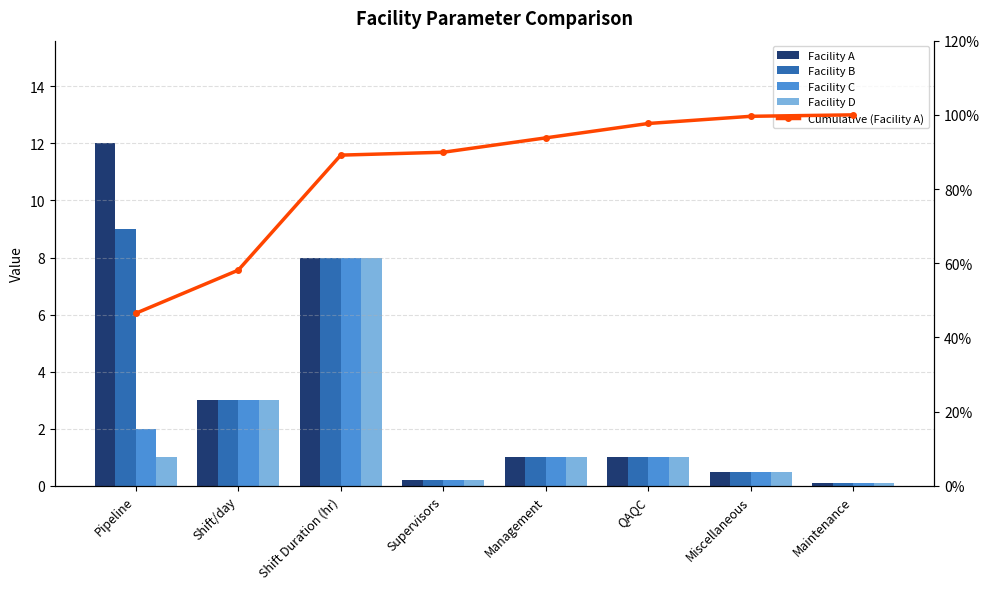

What is the label of the 7th bar from the left?

Miscellaneous